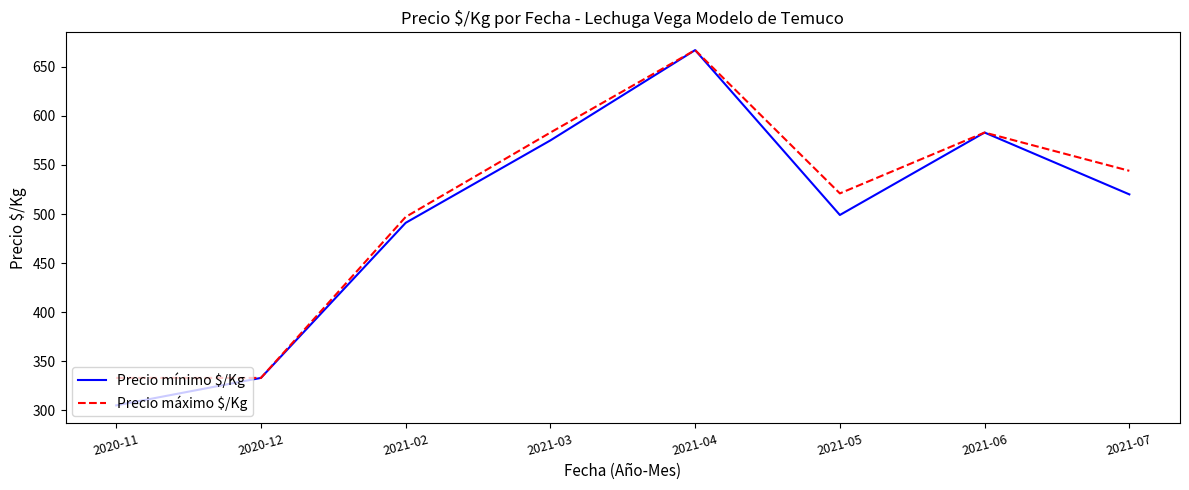

Reading left to right, list all the values displayed in this chart.

Precio mínimo $/Kg: 2020-11=305	2020-12=333	2021-02=491	2021-03=575	2021-04=667	2021-05=499	2021-06=583	2021-07=520
Precio máximo $/Kg: 2020-11=333	2020-12=333	2021-02=497	2021-03=583	2021-04=667	2021-05=521	2021-06=583	2021-07=544